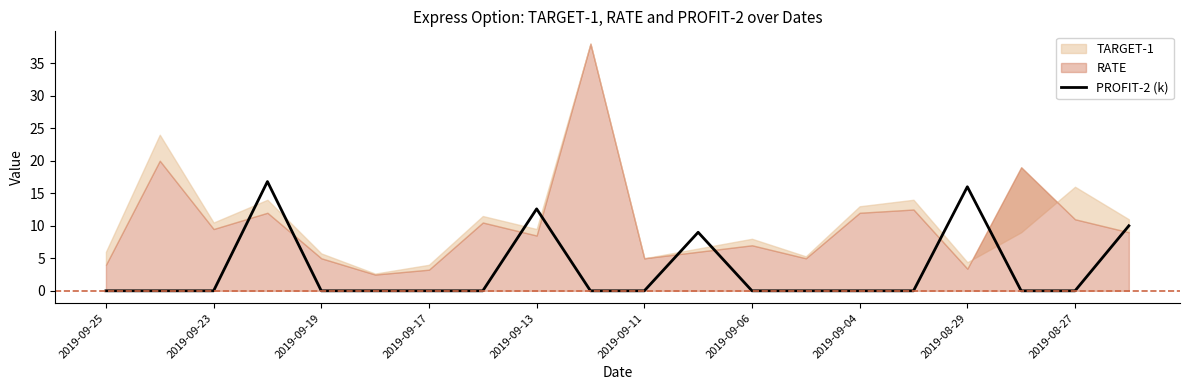

At which category does the chart reach its minimum across all series?

2019-09-25